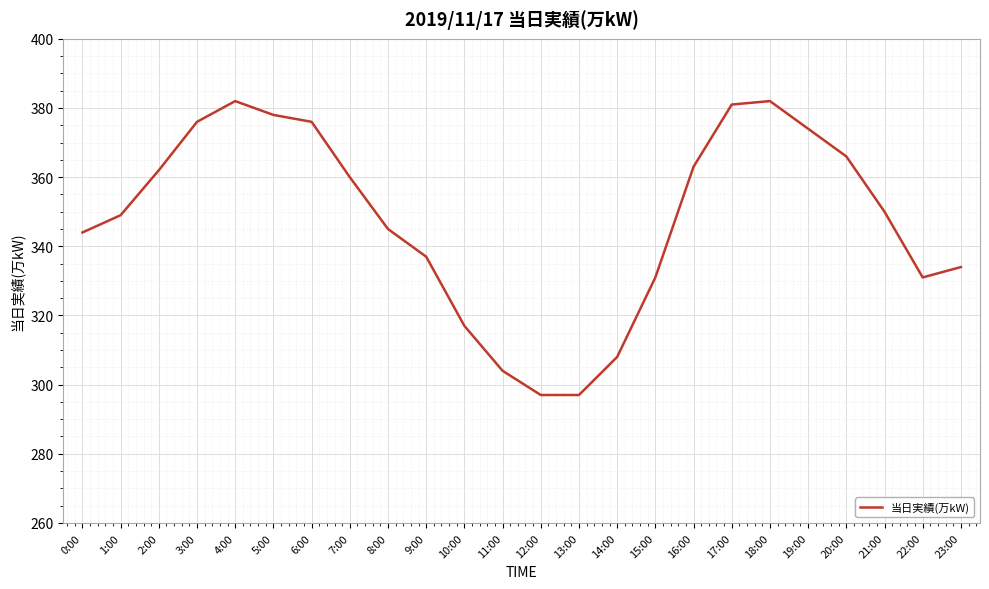

Between 9:00 and 20:00, which is larger?

20:00